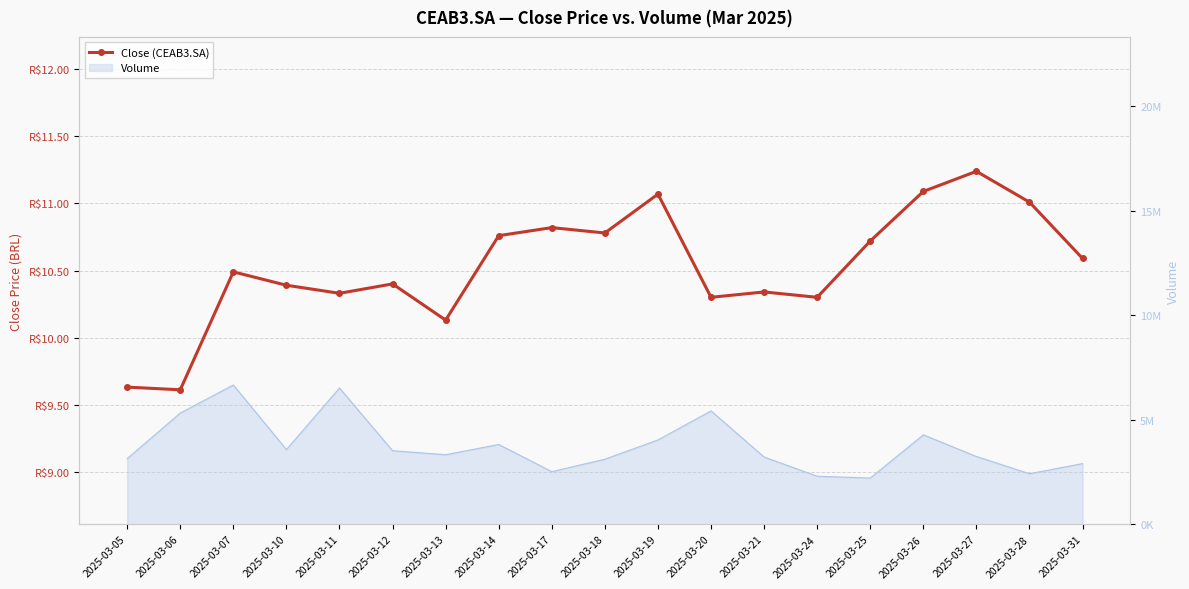

Where does the data first go above 10?

2025-03-07